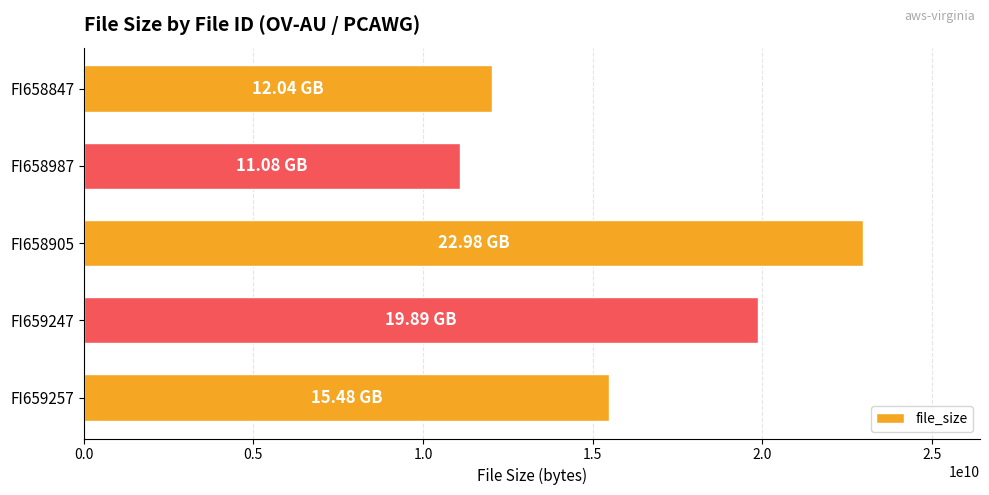

What is the difference between the values at FI658905 and FI659247?

3092319073